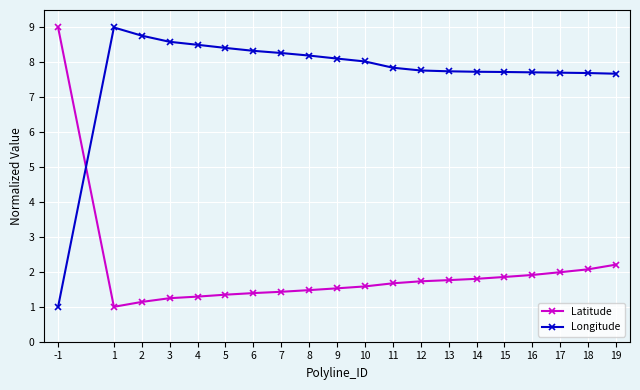

What is the spread (max minus min) of values at 13?

6.0